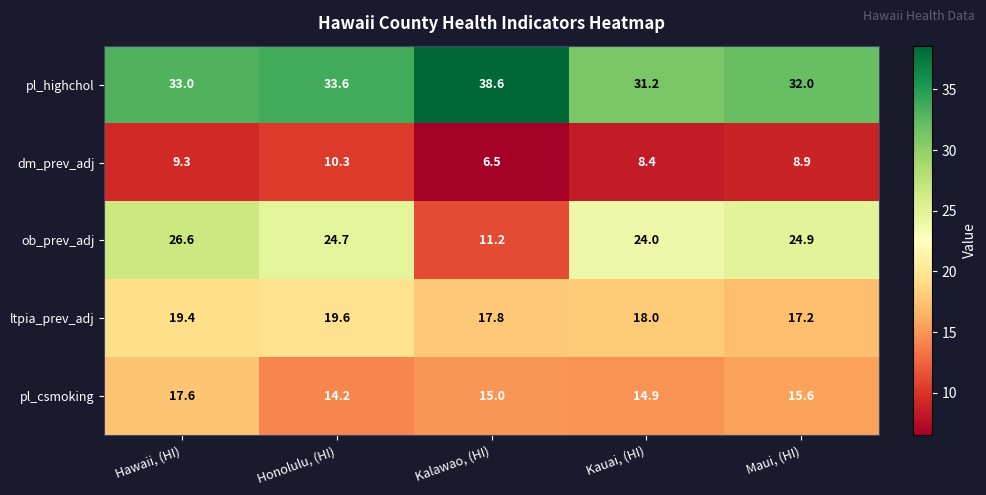

How many series are shown in this chart?

5